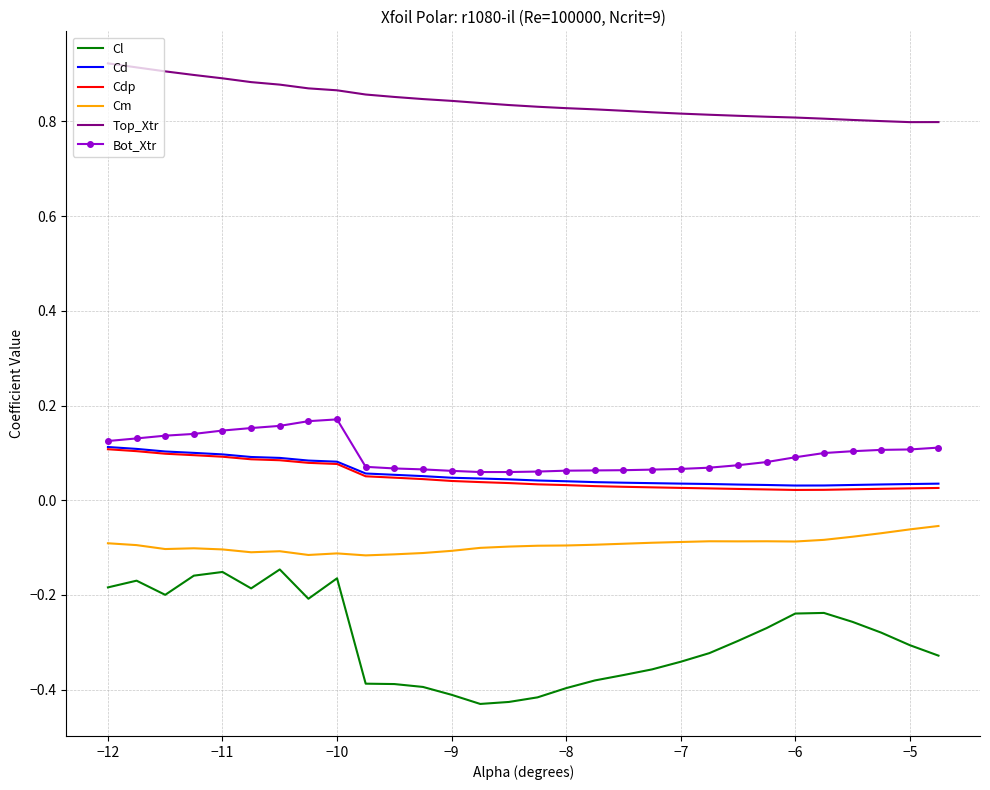

Count the number of data series in this chart.

6